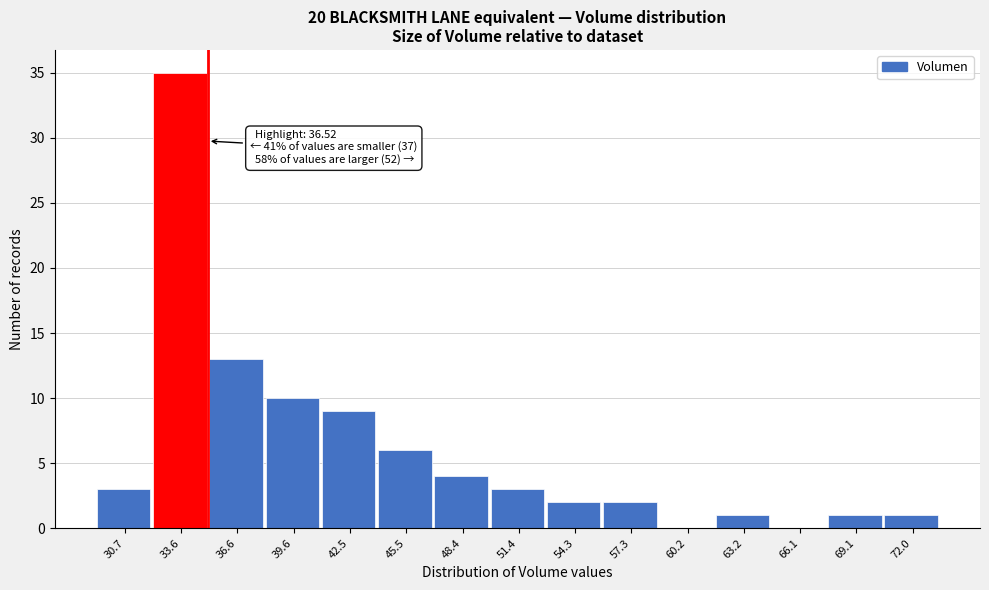

Reading left to right, transcribe all the data shown in this chart.

30.7=3	33.6=35	36.6=13	39.6=10	42.5=9	45.5=6	48.4=4	51.4=3	54.3=2	57.3=2	60.2=0	63.2=1	66.1=0	69.1=1	72.0=1